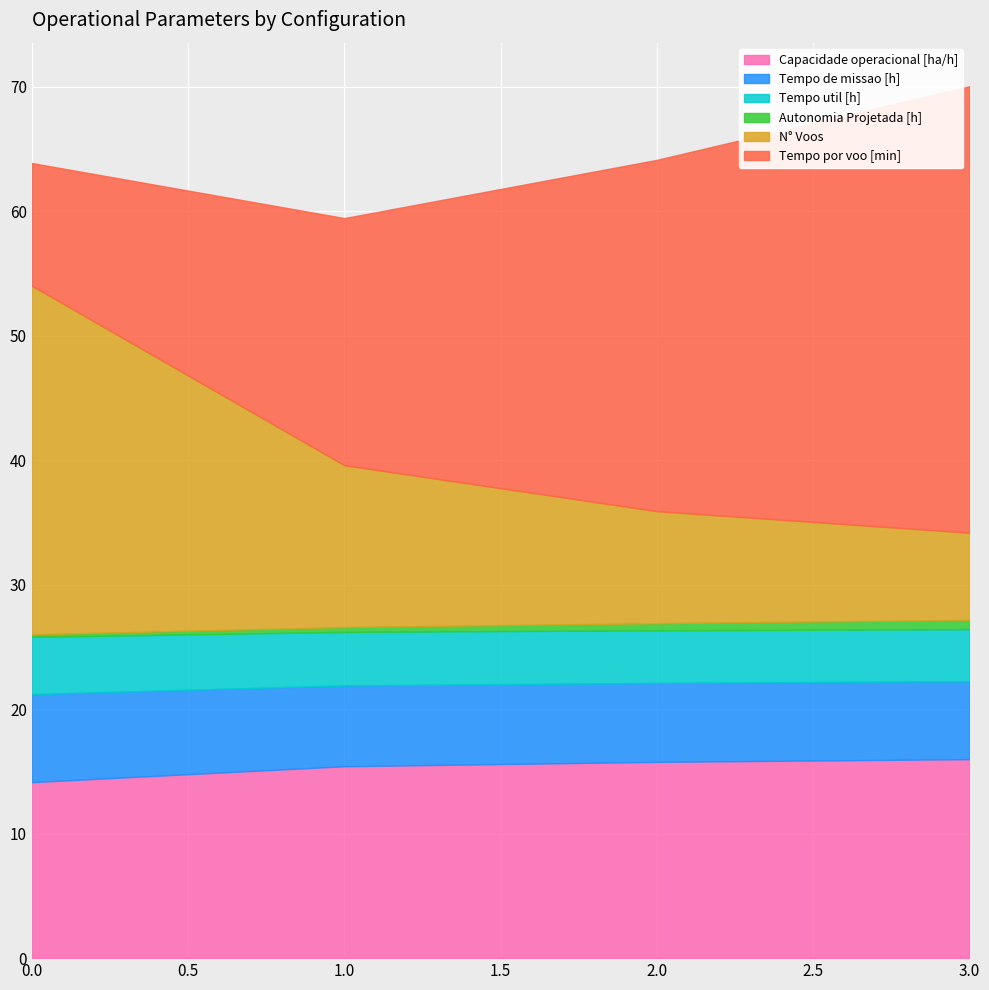

Between 0 and 3, which series saw the biggest shift?

Tempo por voo [min]